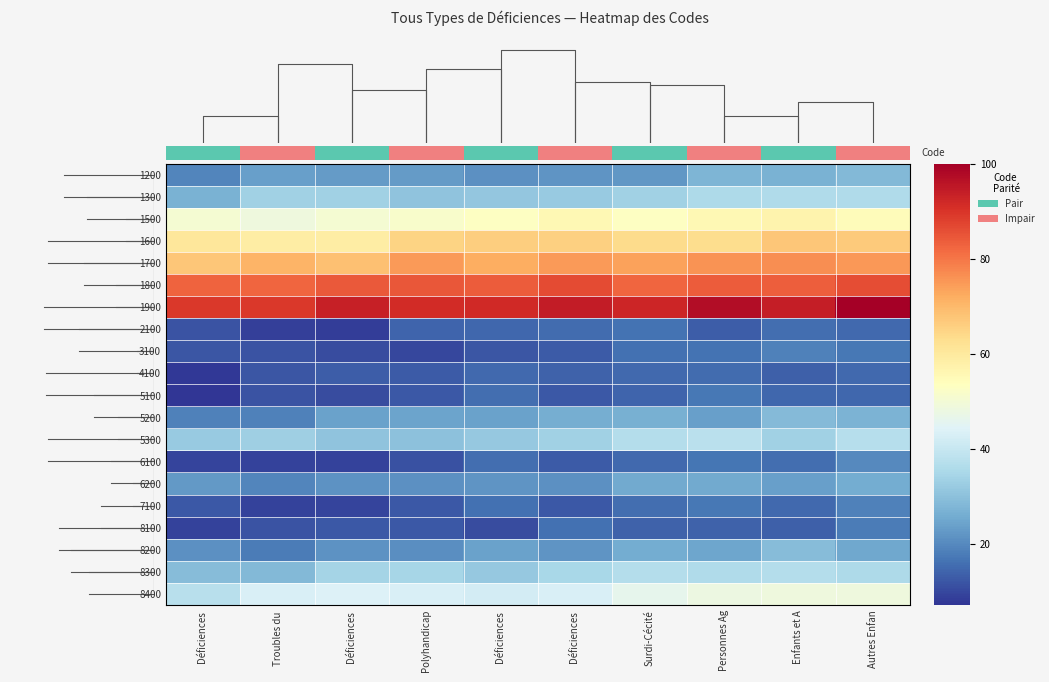

What is the difference between the highest and lowest values at Déficiences?

82.1